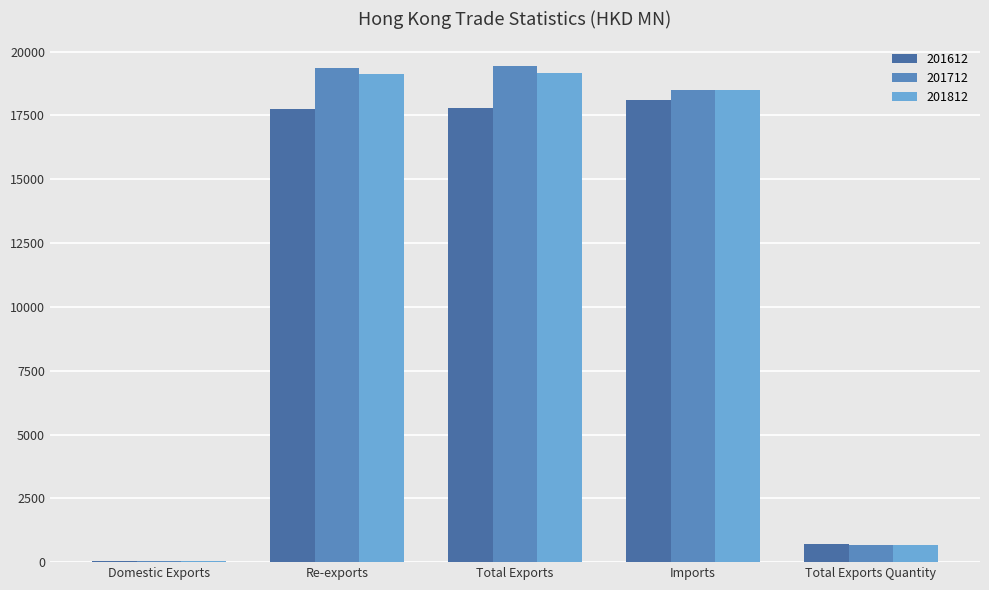

At which label is 201812 closest to 9604?

Imports